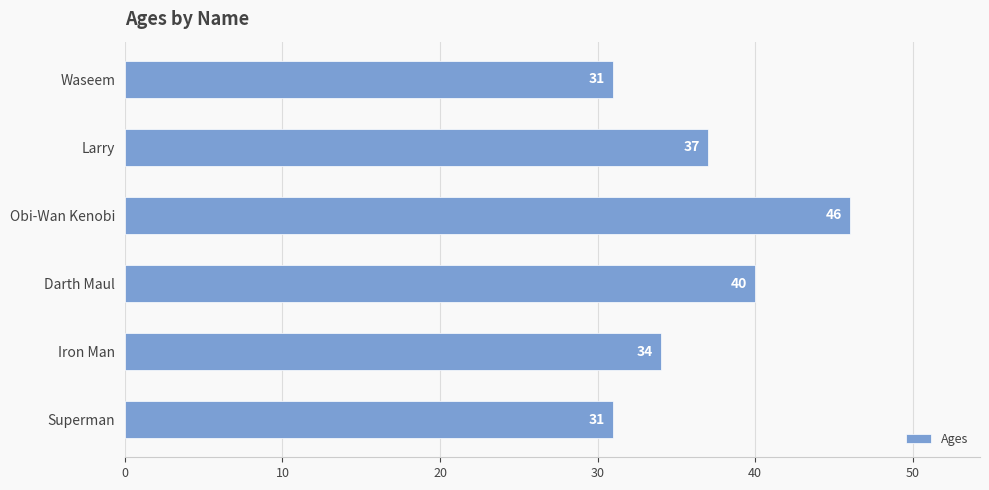

How many bars are there in total?

6